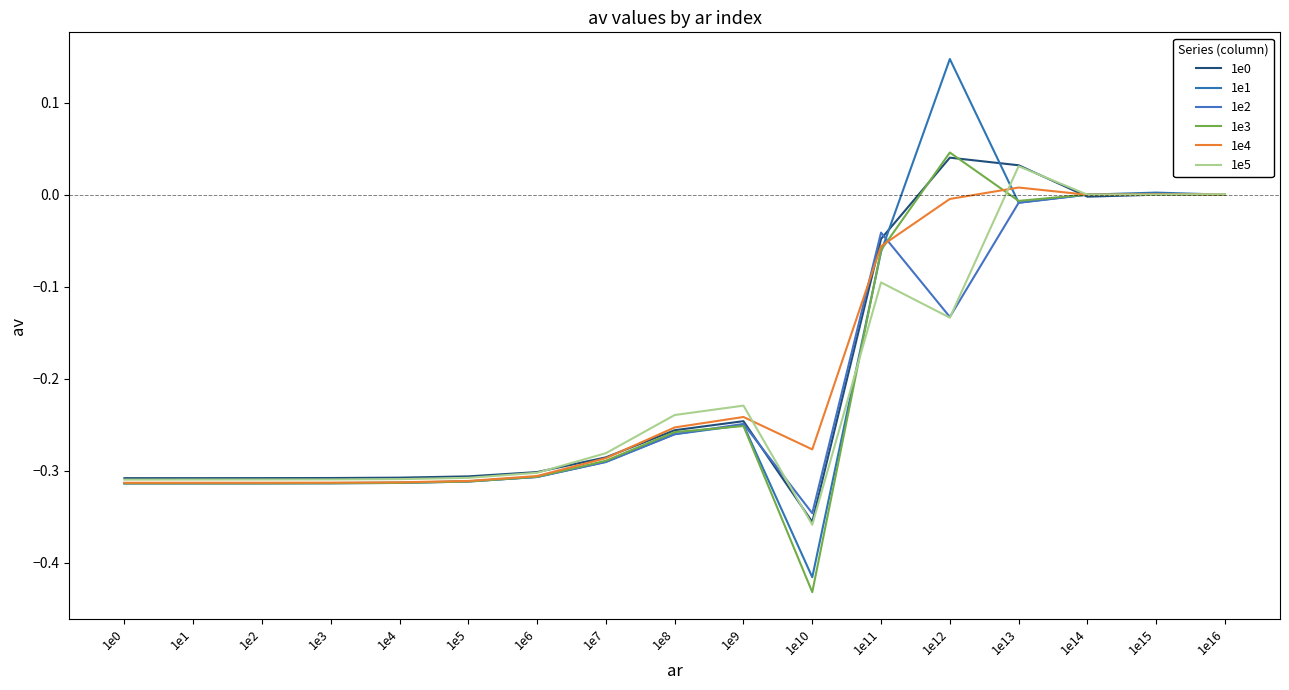

Between which two adjacent categories do 1e5 and 1e1 first intersect?

1e10 and 1e11